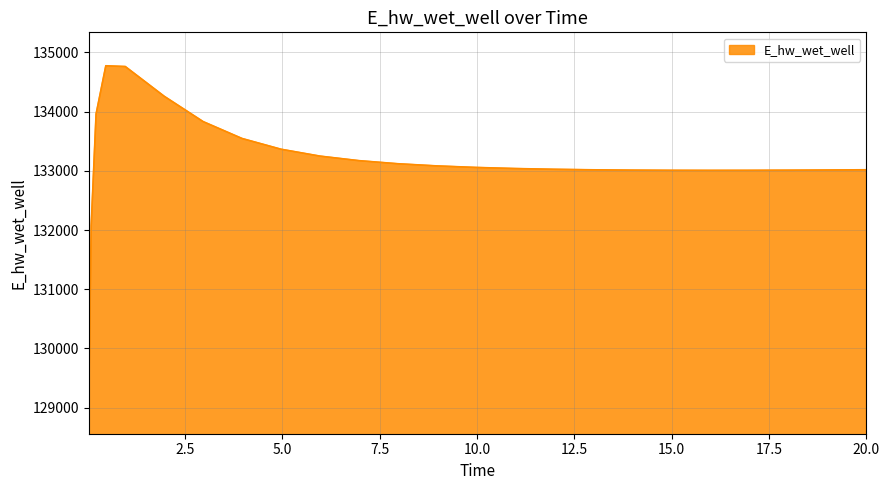

How many lines are shown in the chart?

1